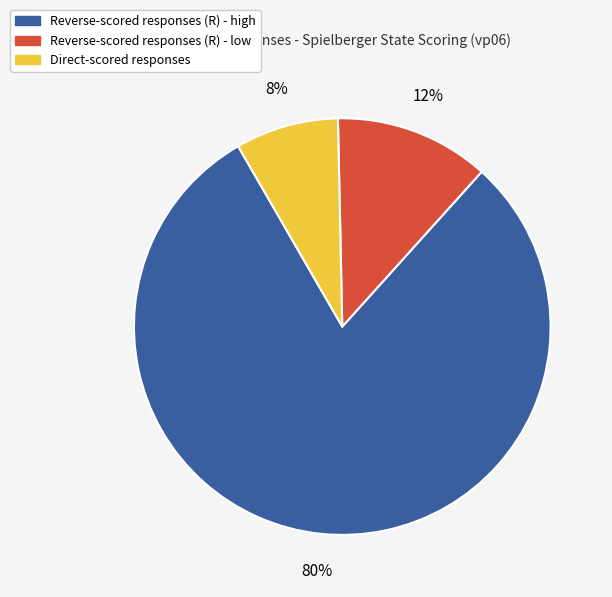

Is there a majority slice in this chart?

Yes